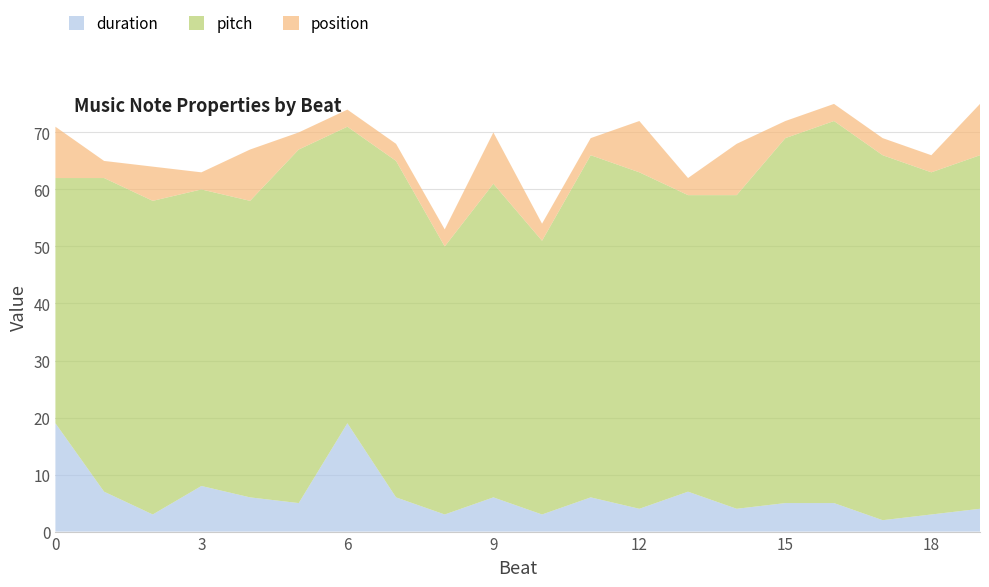

Reading left to right, what are all the values shown in this chart?

duration: 19	7	3	8	6	5	19	6	3	6	3	6	4	7	4	5	5	2	3	4
pitch: 43	55	55	52	52	62	52	59	47	55	48	60	59	52	55	64	67	64	60	62
position: 9	3	6	3	9	3	3	3	3	9	3	3	9	3	9	3	3	3	3	9